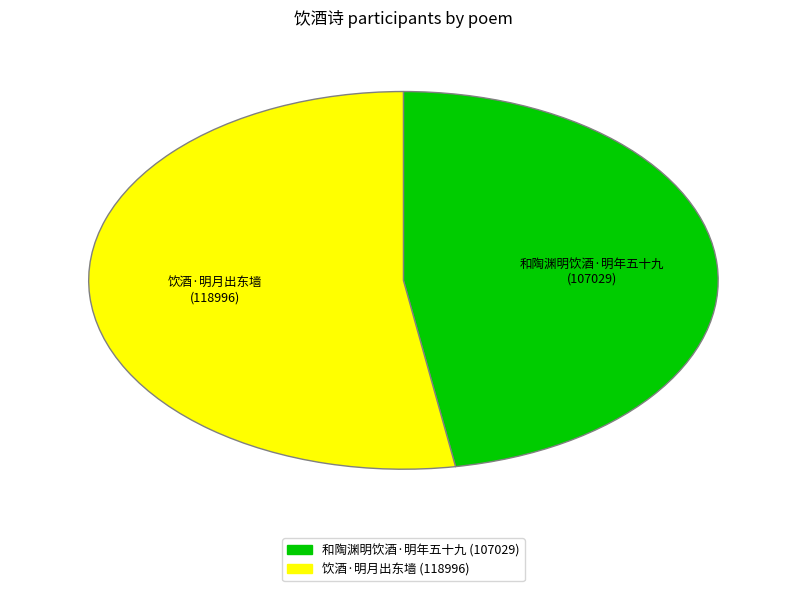

Does 饮酒·明月出东墙 represent more than half of the total?

Yes